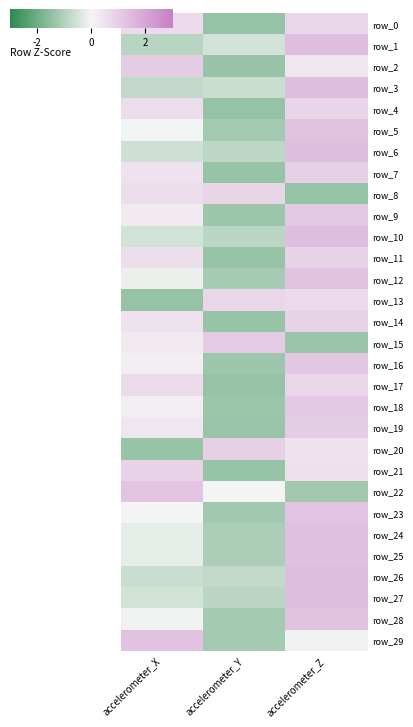

Read the row_3 value at accelerometer_X.

-0.8